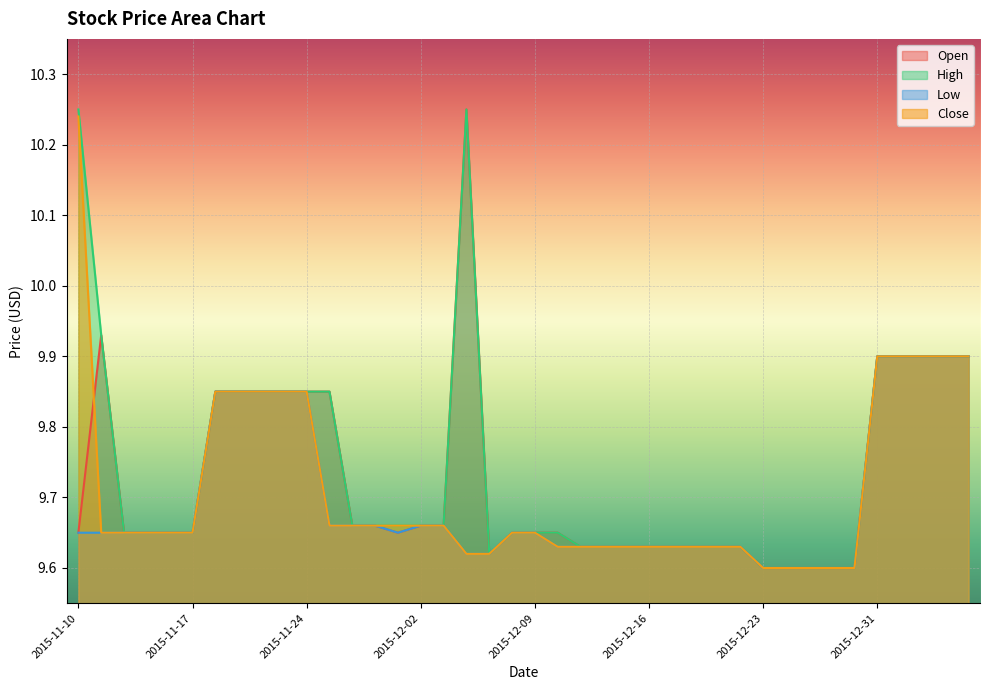

Does the chart display data point markers on the line(s)?

No